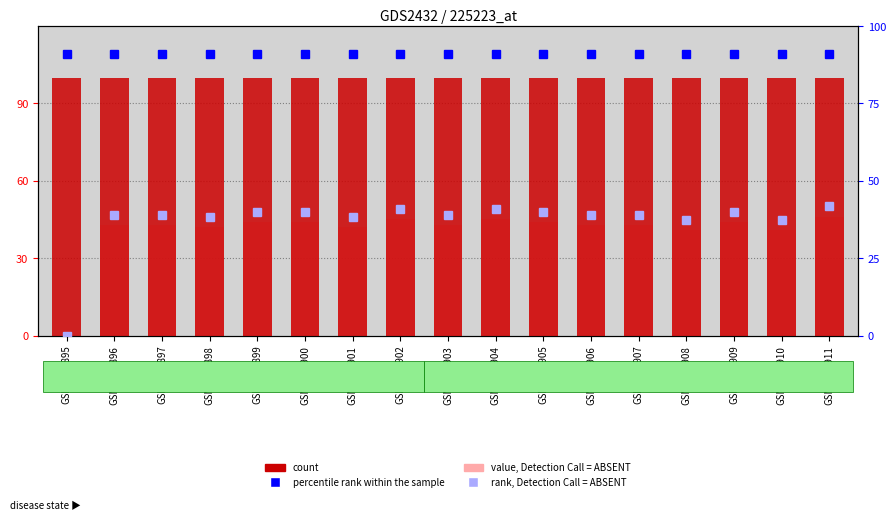

Reading right to left, list all the values displayed in this chart.

count: 100.0	100.0	100.0	100.0	100.0	100.0	100.0	100.0	100.0	100.0	100.0	100.0	100.0	100.0	100.0	100.0	100.0
value, Detection Call = ABSENT: 46.0	41.0	44.0	41.0	43.0	43.0	44.0	45.0	43.0	45.0	42.0	44.0	44.0	42.0	43.0	43.0	0.0
percentile rank within the sample: 90.9	90.9	90.9	90.9	90.9	90.9	90.9	90.9	90.9	90.9	90.9	90.9	90.9	90.9	90.9	90.9	90.9
rank, Detection Call = ABSENT: 41.8	37.3	40.0	37.3	39.1	39.1	40.0	40.9	39.1	40.9	38.2	40.0	40.0	38.2	39.1	39.1	0.0